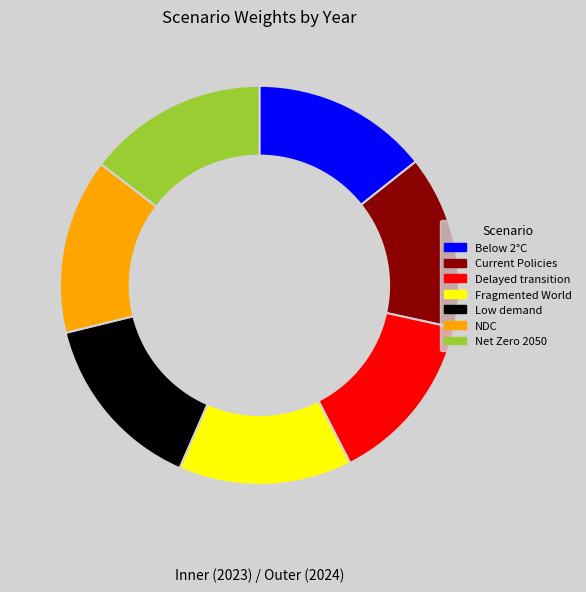

Rank the series by their maximum value, from lowest to highest.

outer, inner